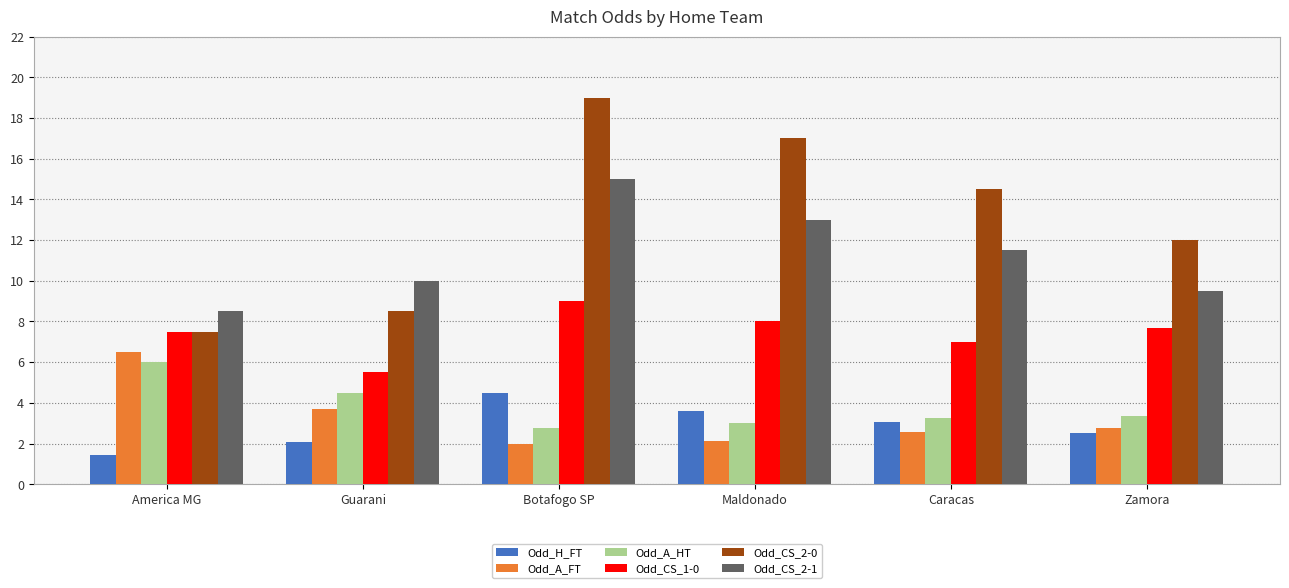

What is the approximate value of Odd_CS_2-0 at Zamora?

12.0